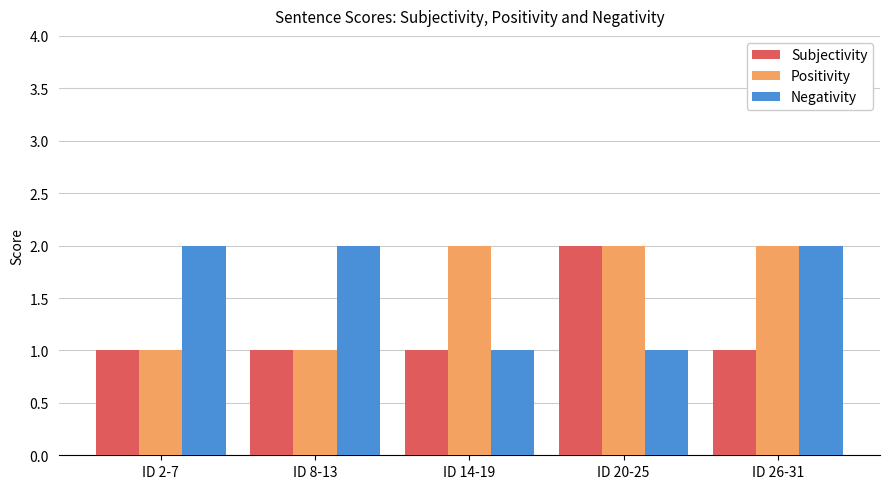

What is the sum of the Subjectivity values at ID 20-25 and ID 26-31?

3